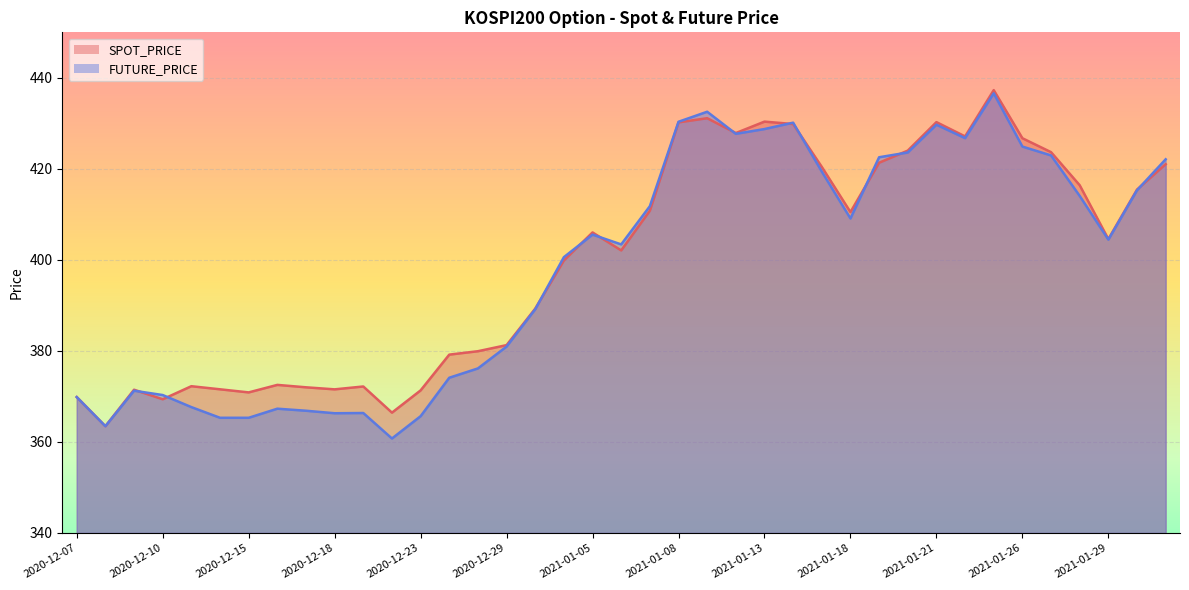

True or false: FUTURE_PRICE has a value of 746.3 at 2021-01-25.

False